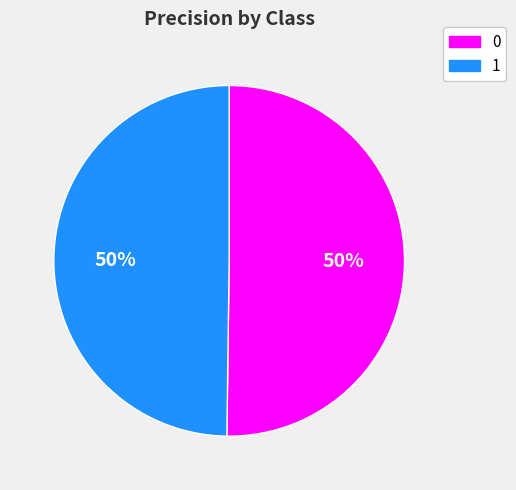

To the nearest percent, what is the combined percentage of 0 and 1?

100%